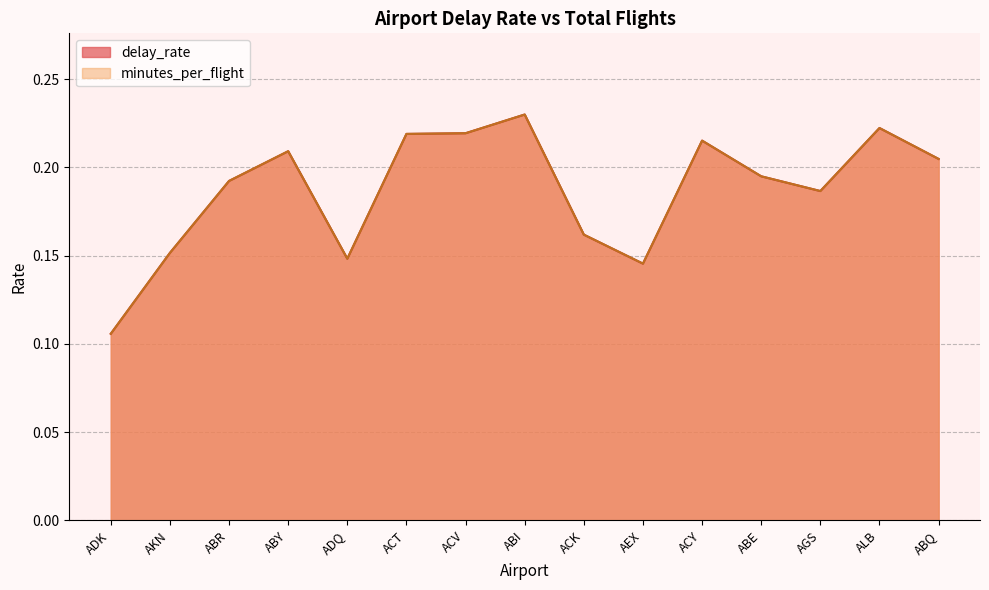

Rank the series at ABI from lowest to highest value.

delay_rate, minutes_per_flight